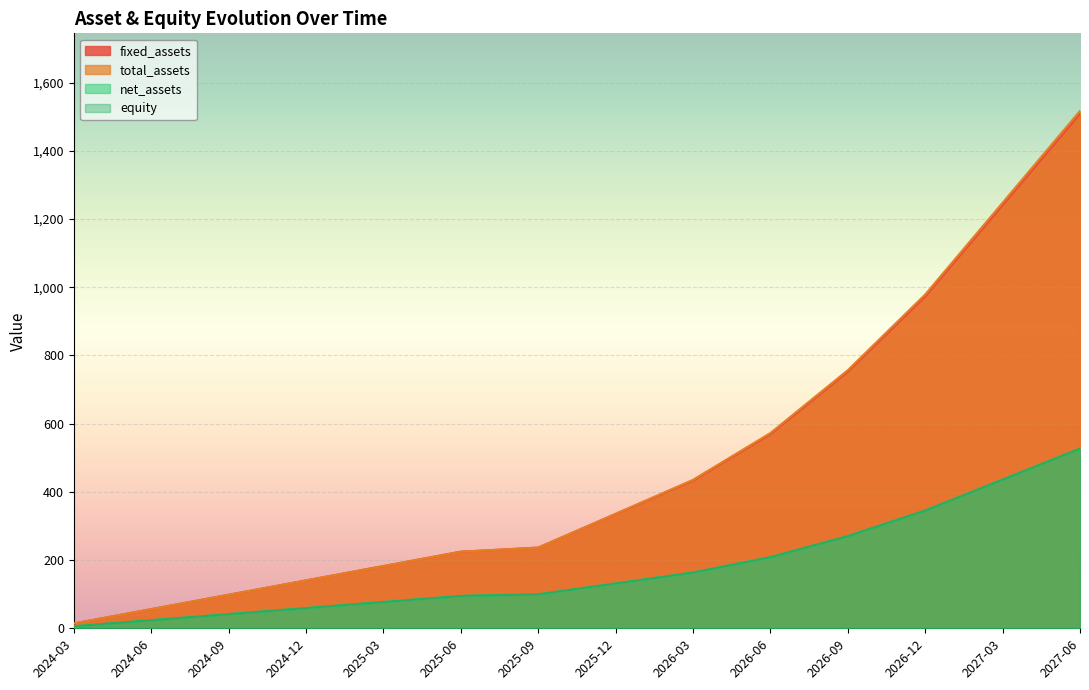

Which has a higher value, 2024-03 or 2026-09?

2026-09